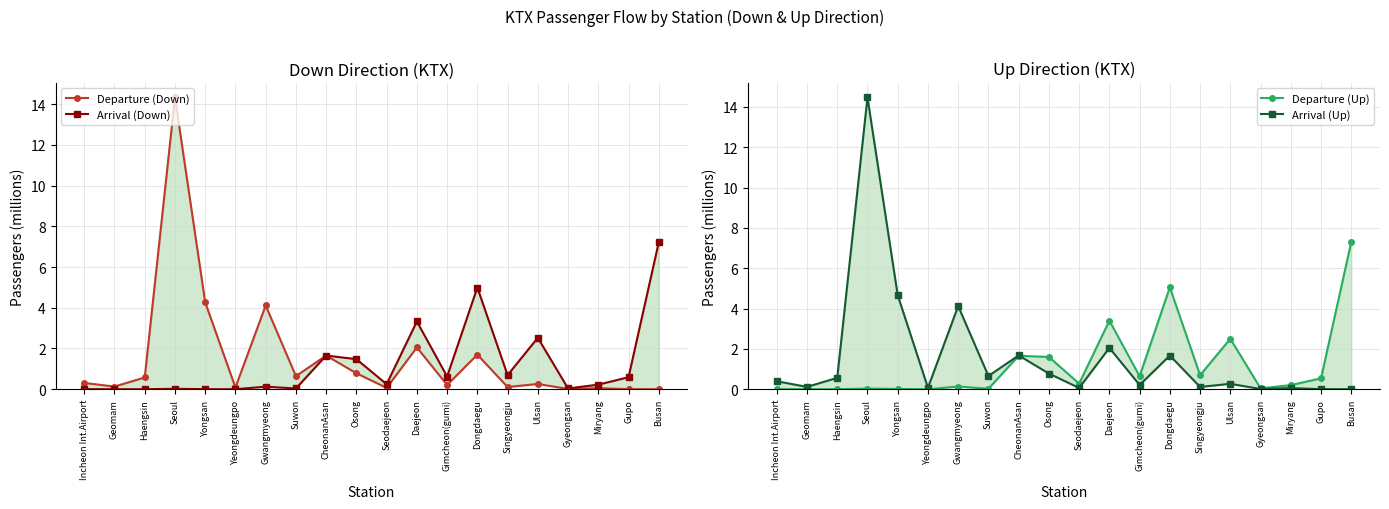

How many intersections are there between Arrival (Up) and Arrival (Down)?

1